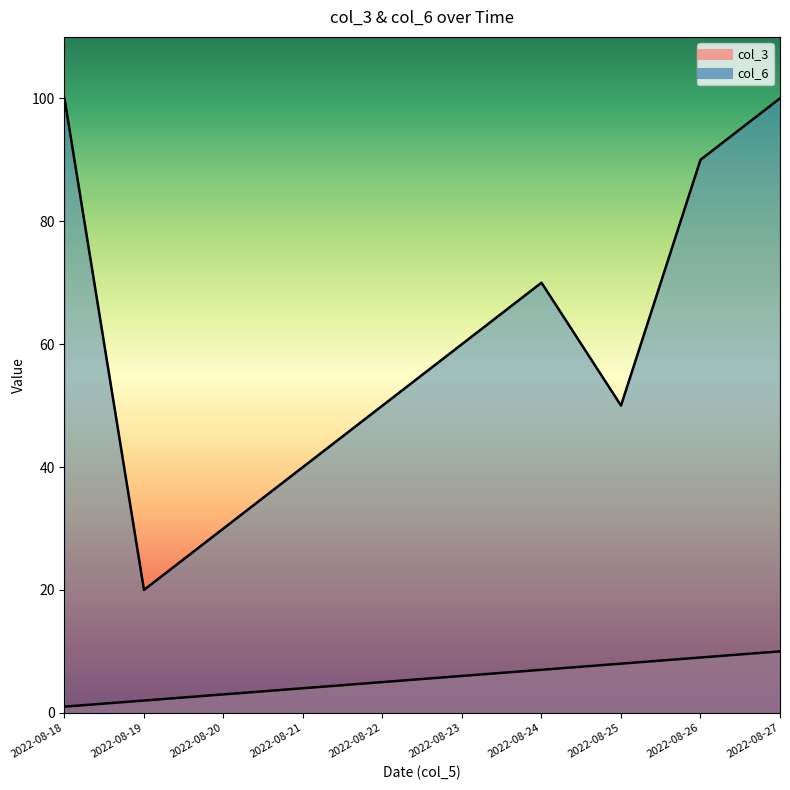

Where does the col_3 series first go above 6?

2022-08-24